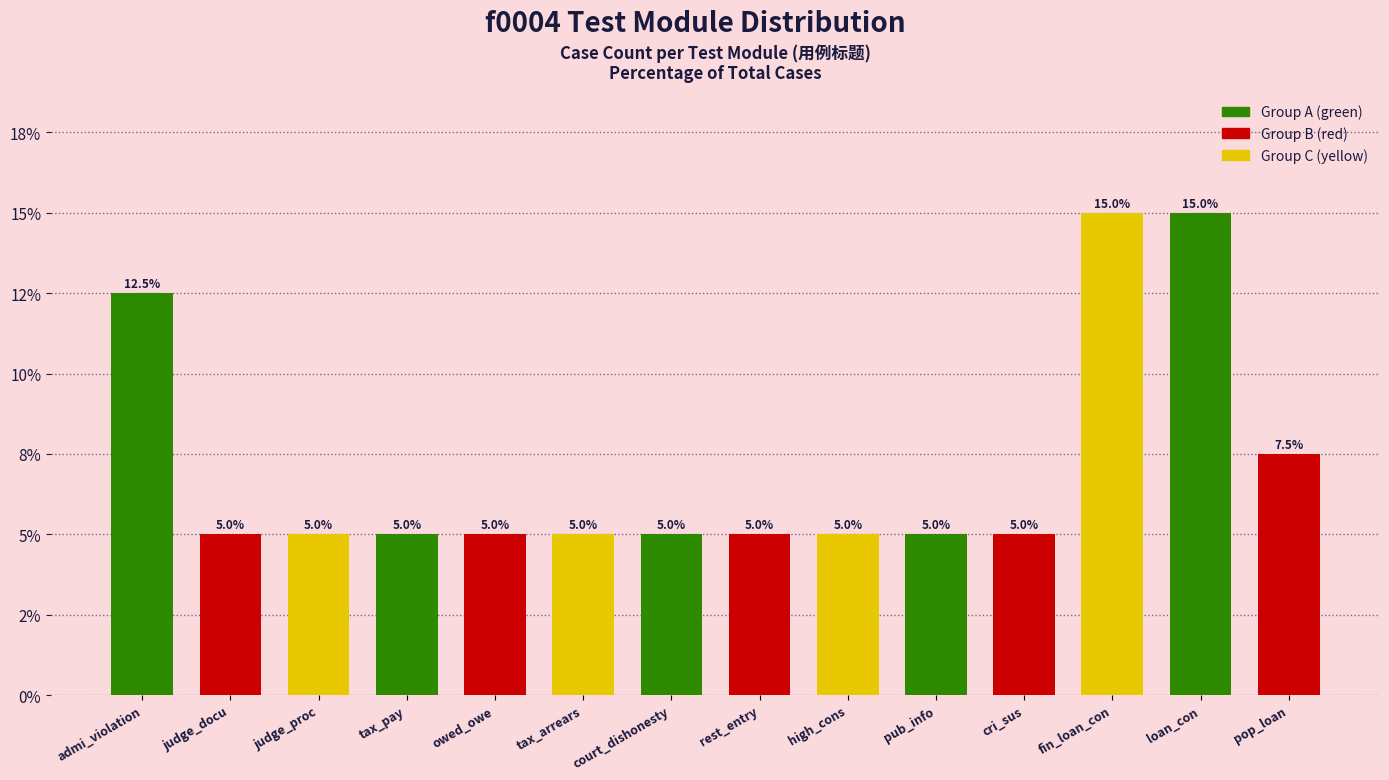

Rank the categories by value from highest to lowest.

fin_loan_con, loan_con, admi_violation, pop_loan, judge_docu, judge_proc, tax_pay, owed_owe, tax_arrears, court_dishonesty, rest_entry, high_cons, pub_info, cri_sus